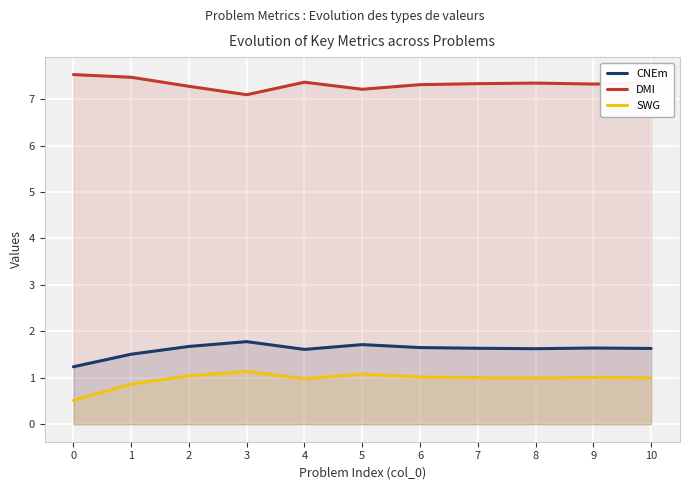

What is the value of the DMI point at the 5th from the left?

7.4